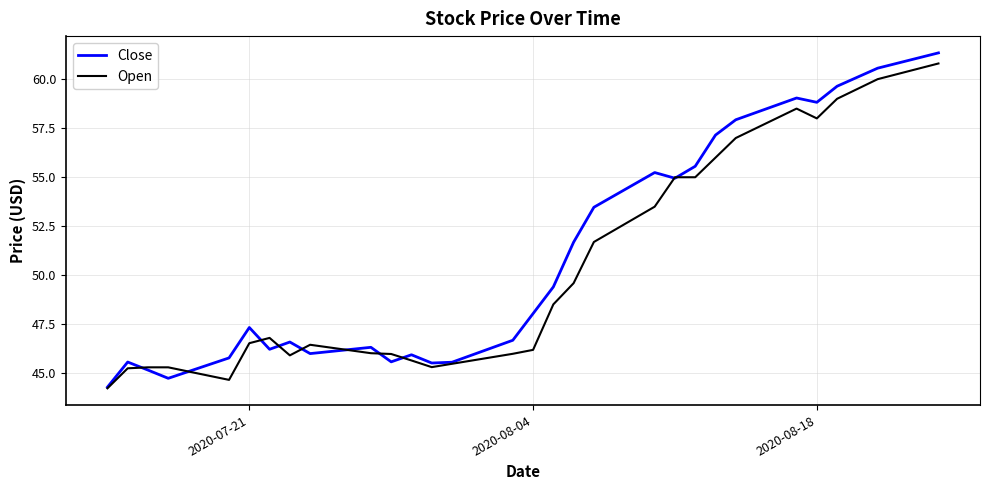

Which series has the largest range (max minus min)?

Close